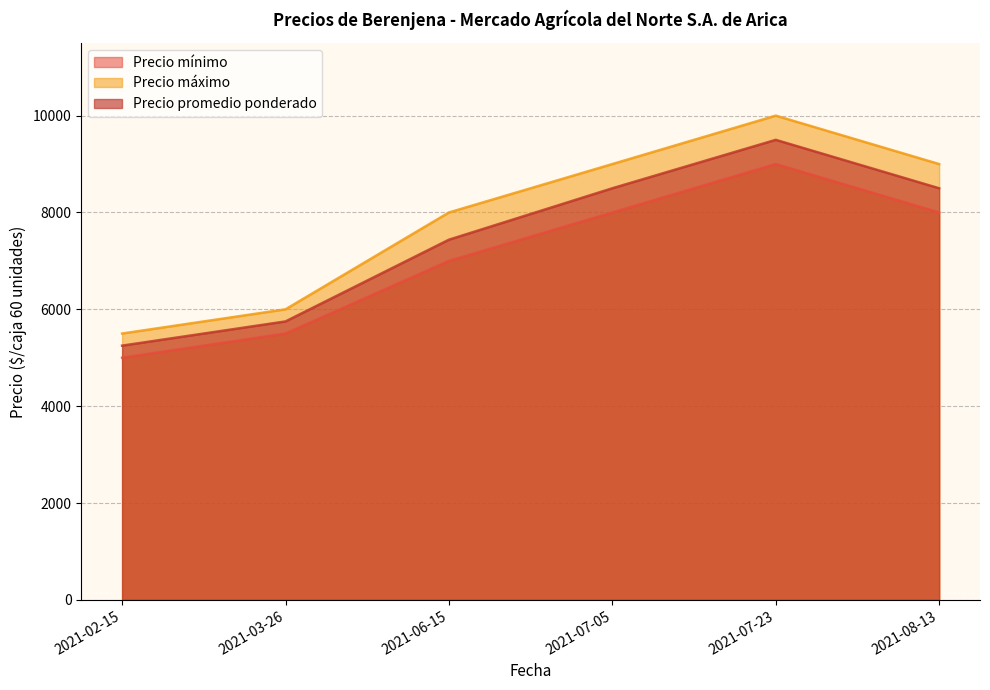

True or false: Precio promedio ponderado has a value of 1879 at 2021-03-26.

False